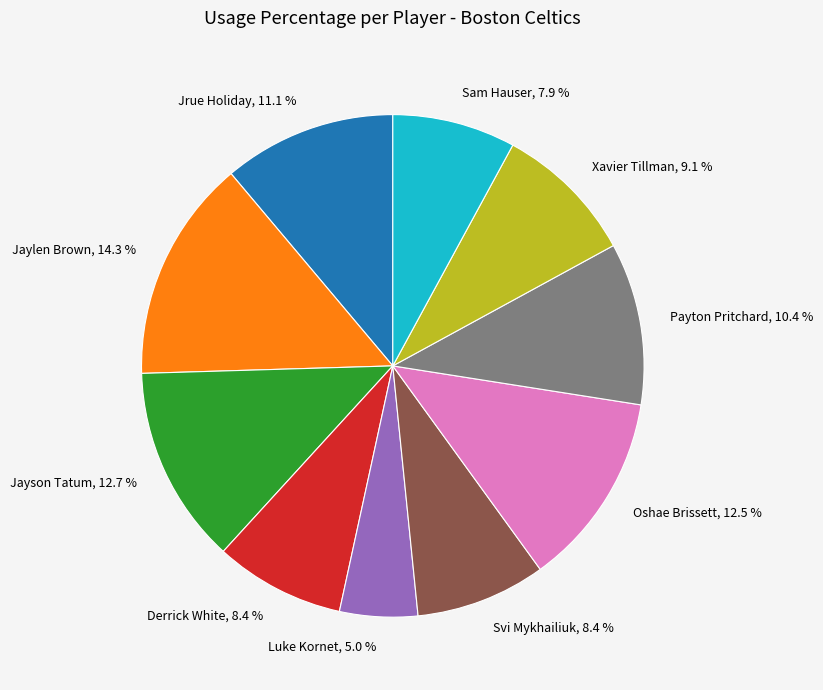

How many slices are in this pie chart?

10